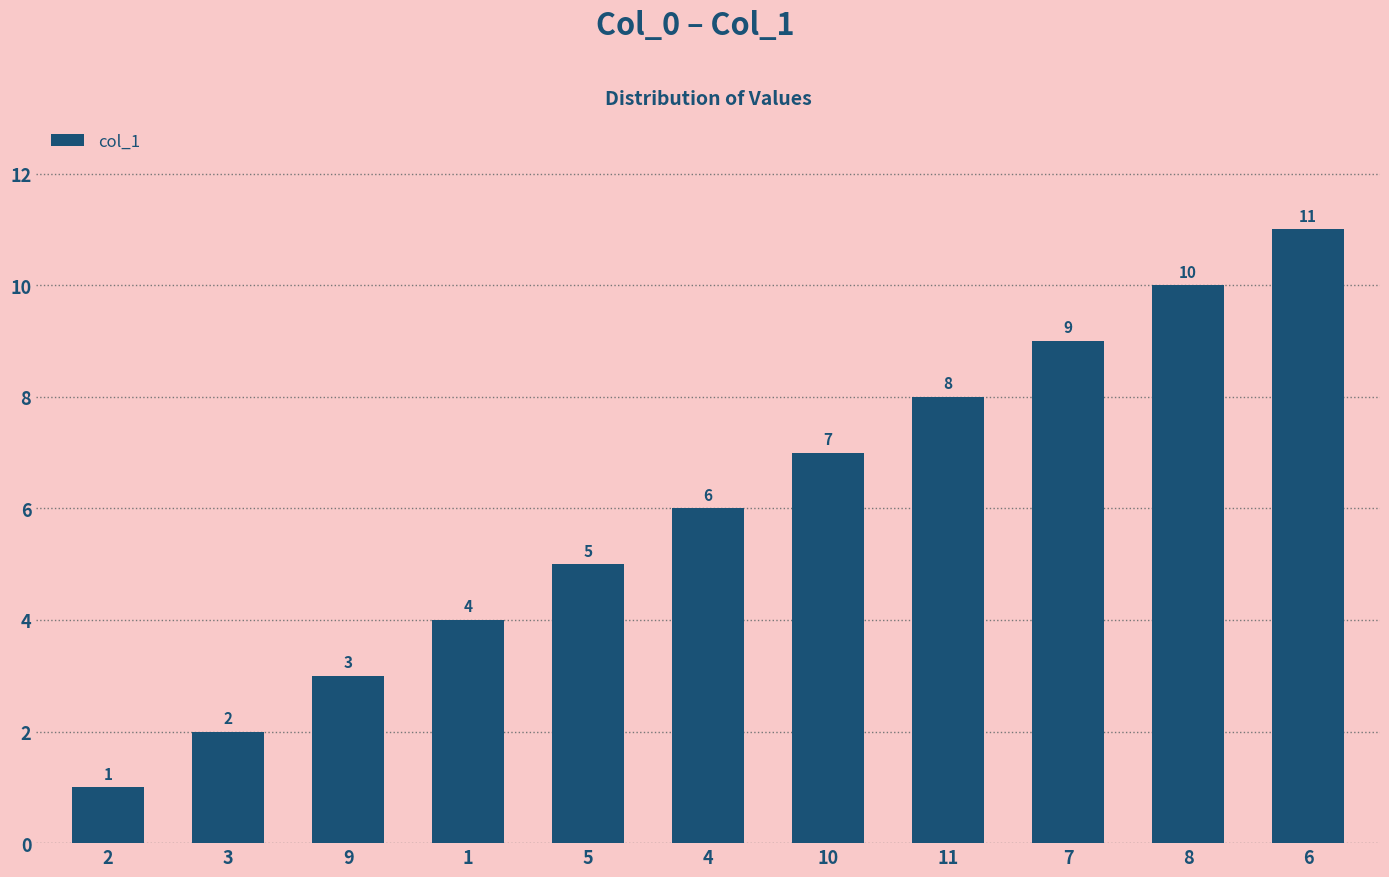

What is the sum of the values at 1 and 4?

10